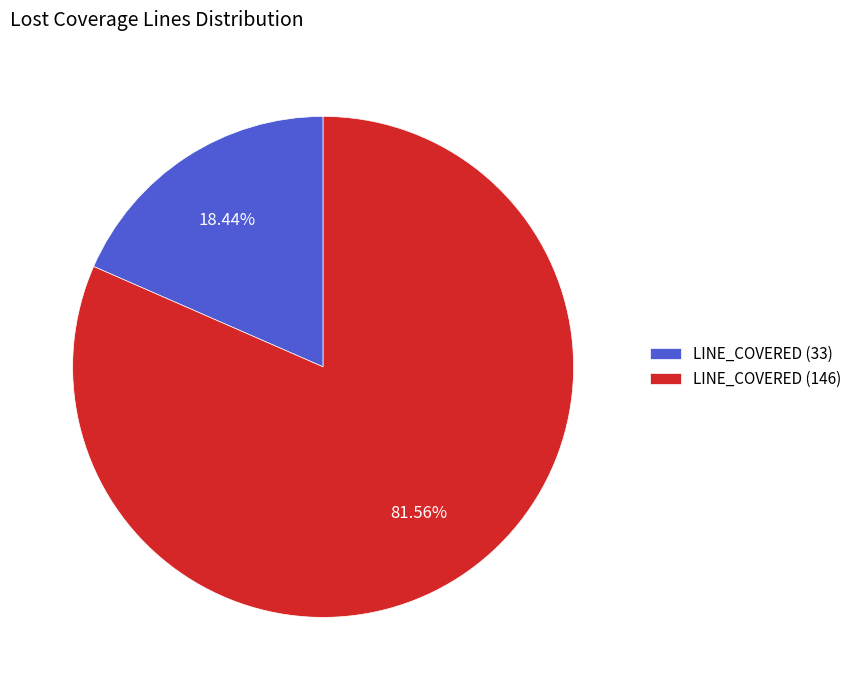

Which slice represents more than half of the pie?

LINE_COVERED (146)